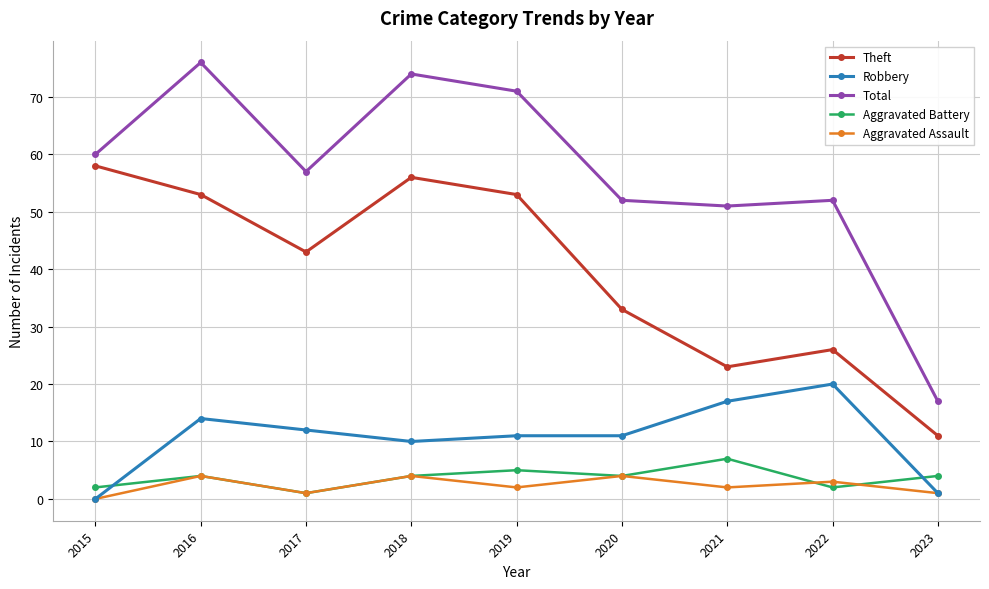

At which label does Aggravated Assault reach its minimum?

2015